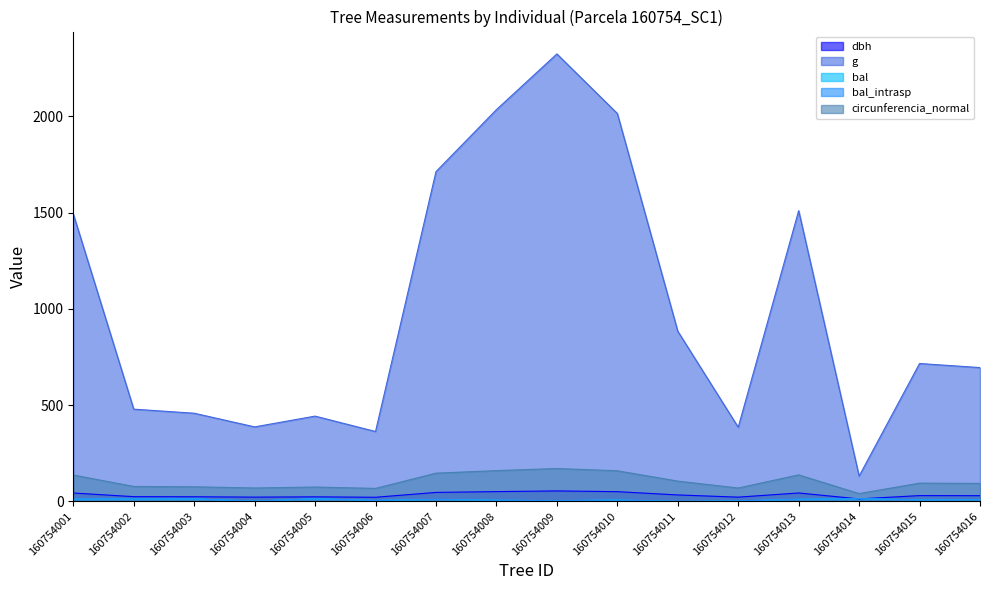

List the series in order of their peak value, lowest first.

bal, bal_intrasp, dbh, circunferencia_normal, g